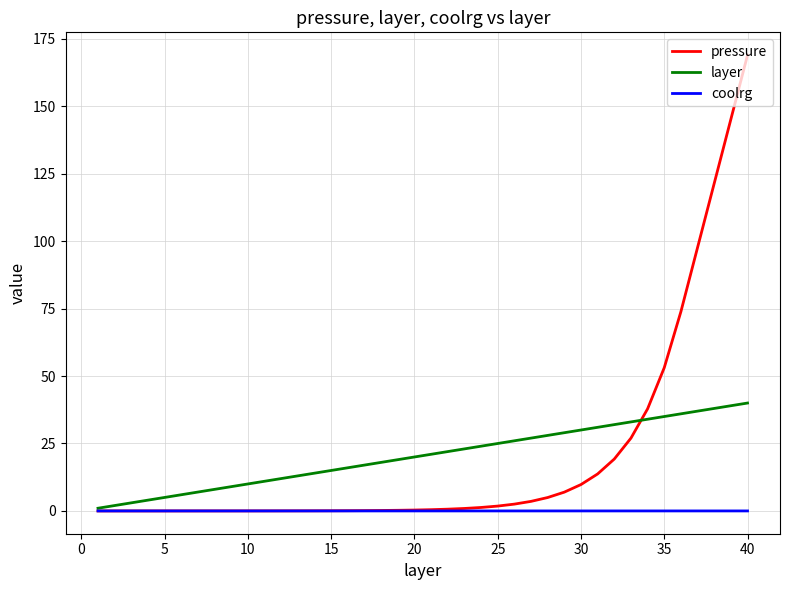

Rank the series by their maximum value, from highest to lowest.

pressure, layer, coolrg